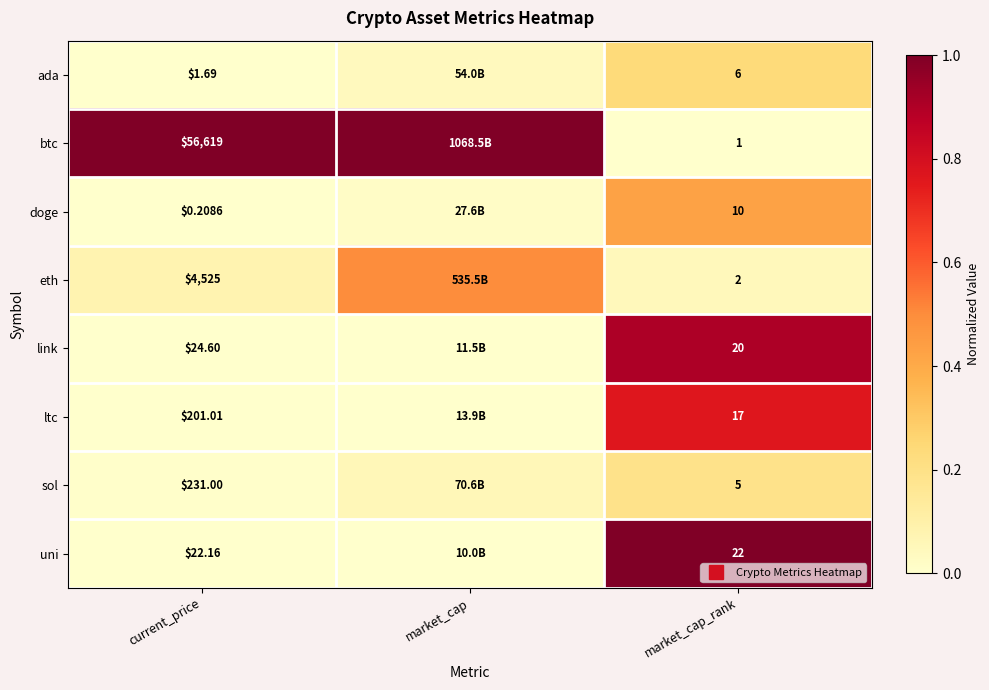

What is the maximum value shown in the chart?

1.0